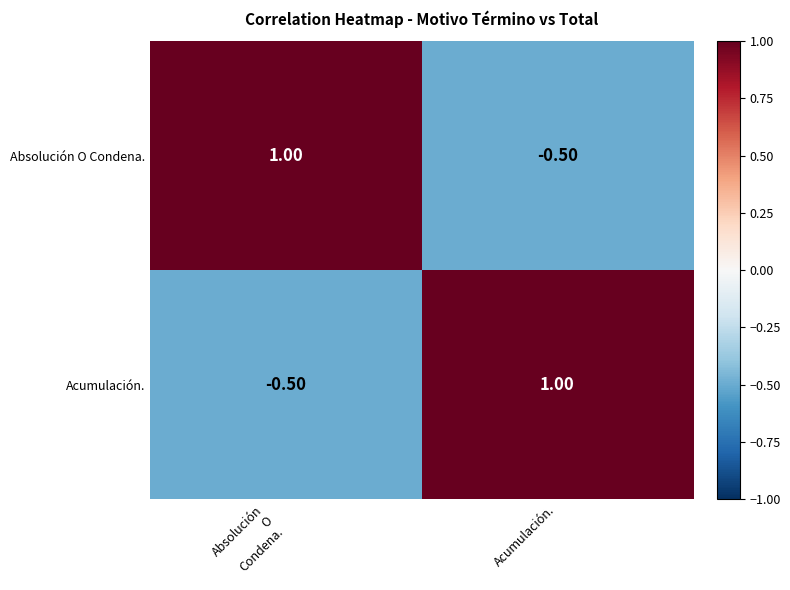

Where is Absolución O Condena. nearest to the value 0?

Acumulación.